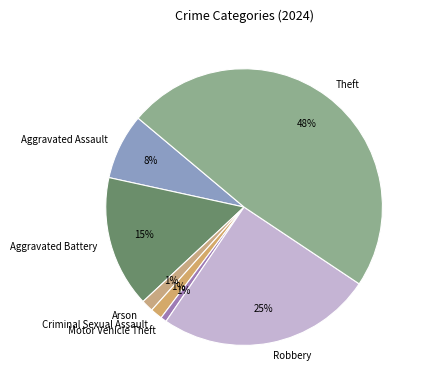

Approximately how many times larger is the value at Theft compared to Robbery?

1.9